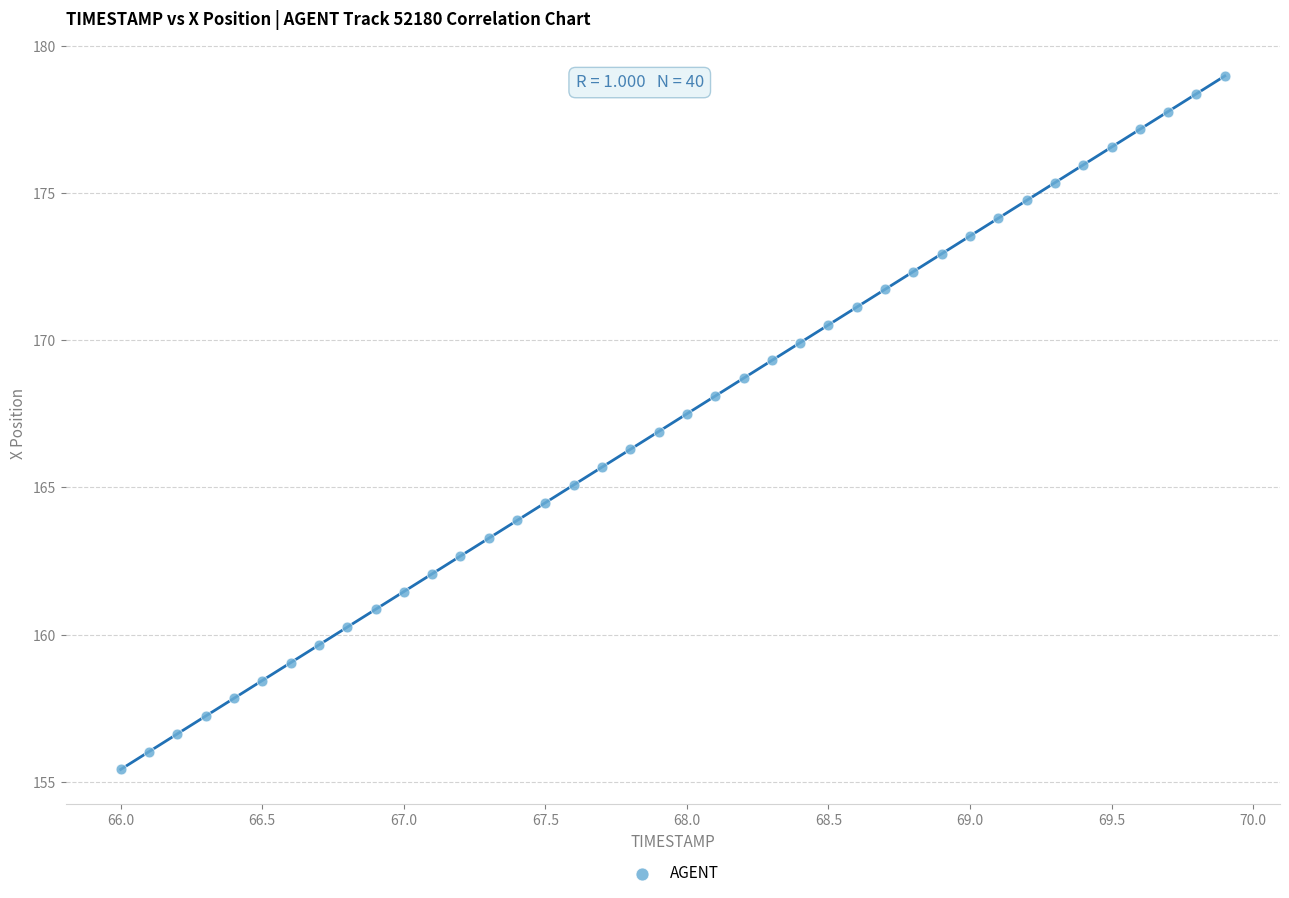

What is the range of Y values (max minus min)?

23.6